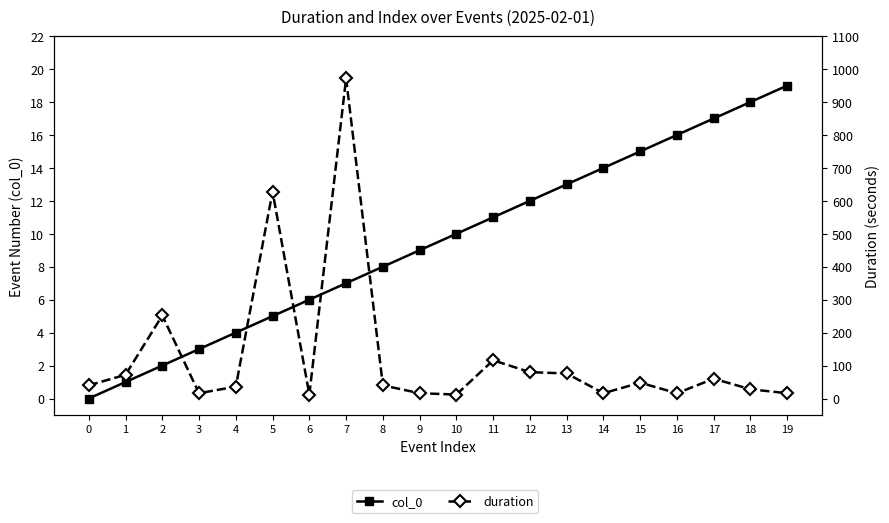

At which category does duration reach its first local valley?

3